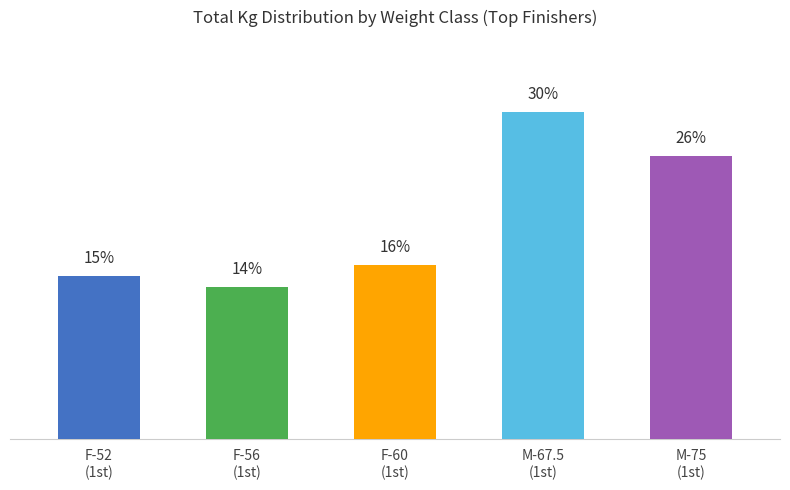

Which category has the highest value across all series?

M-67.5
(1st)